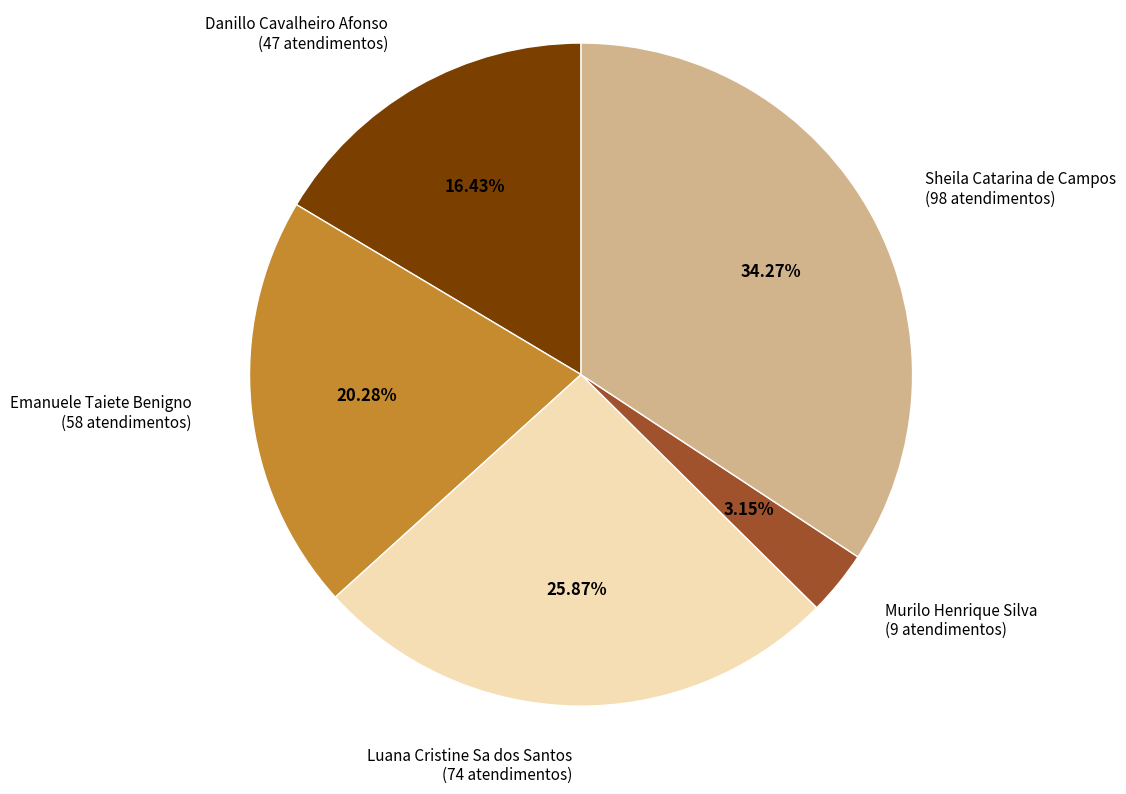

Which slice is the largest?

Sheila Catarina de Campos